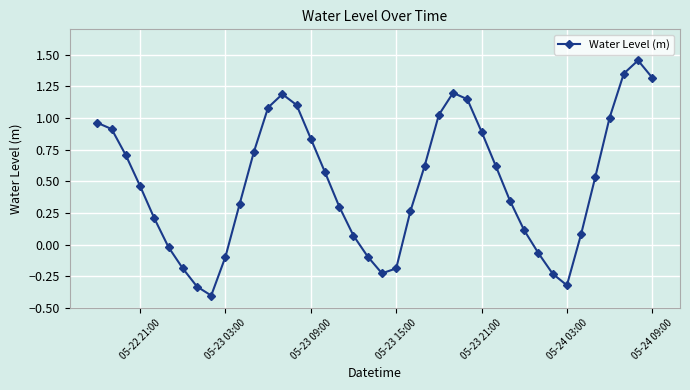

How many points are lower than both their immediate neighbors (excluding endpoints)?

3